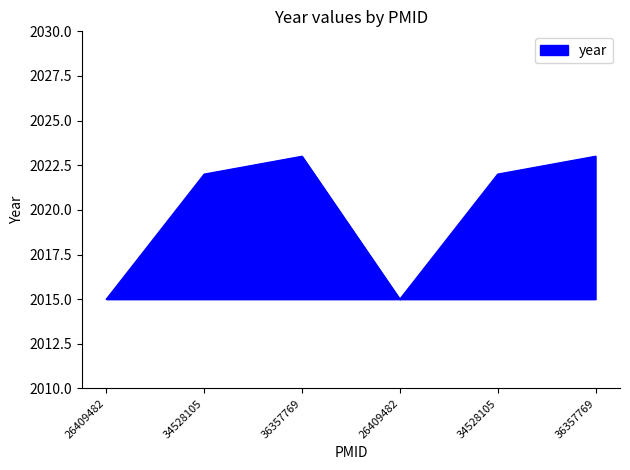

How many categories are shown in the chart?

6